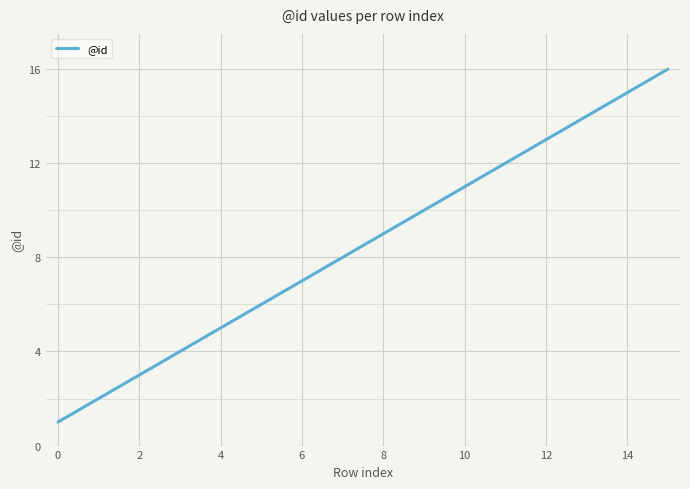

What is the greatest value displayed?

16